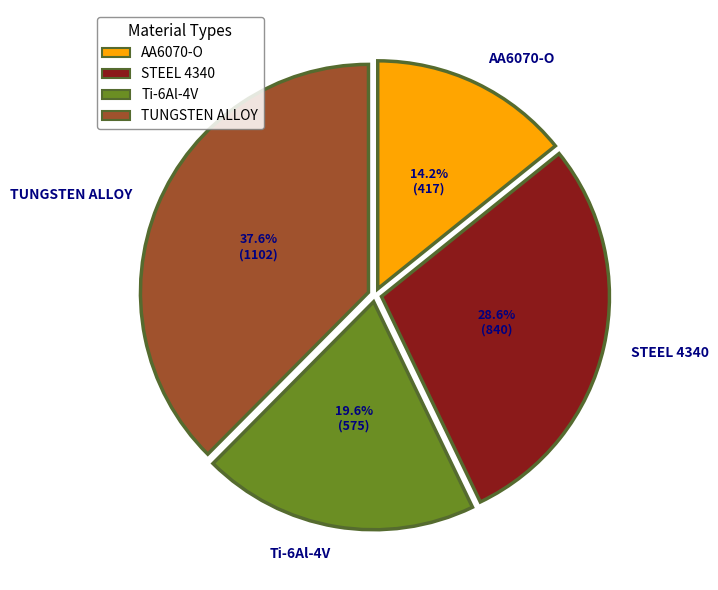

How many slices are in this pie chart?

4